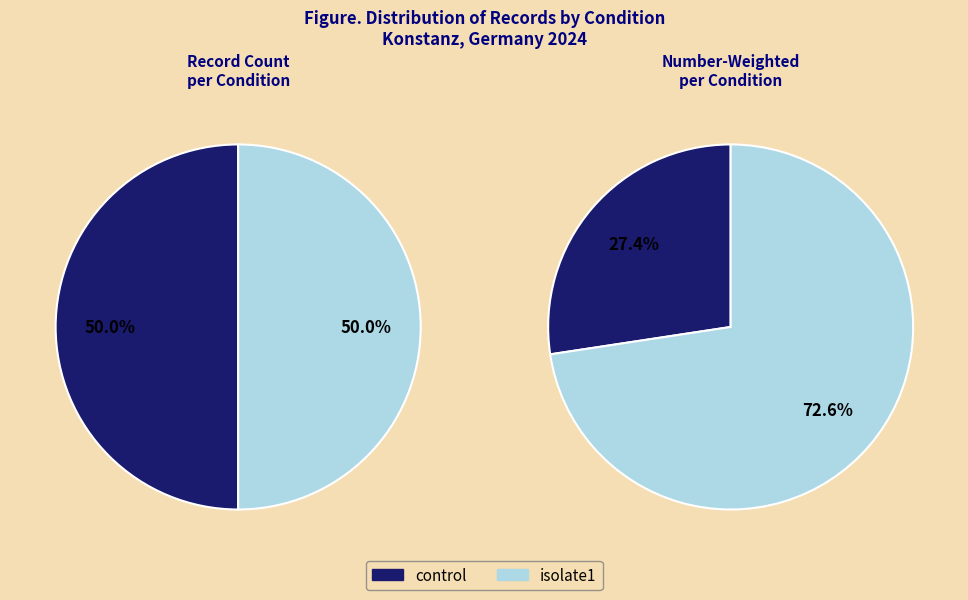

True or false: isolate3 accounts for 0% of the total.

True